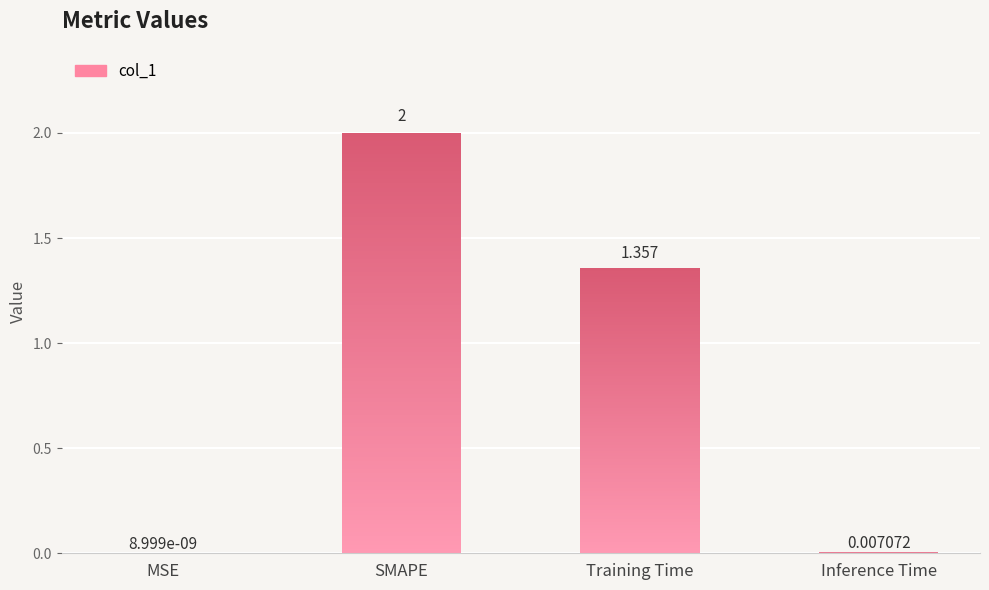

At which category does the chart reach its minimum across all series?

MSE